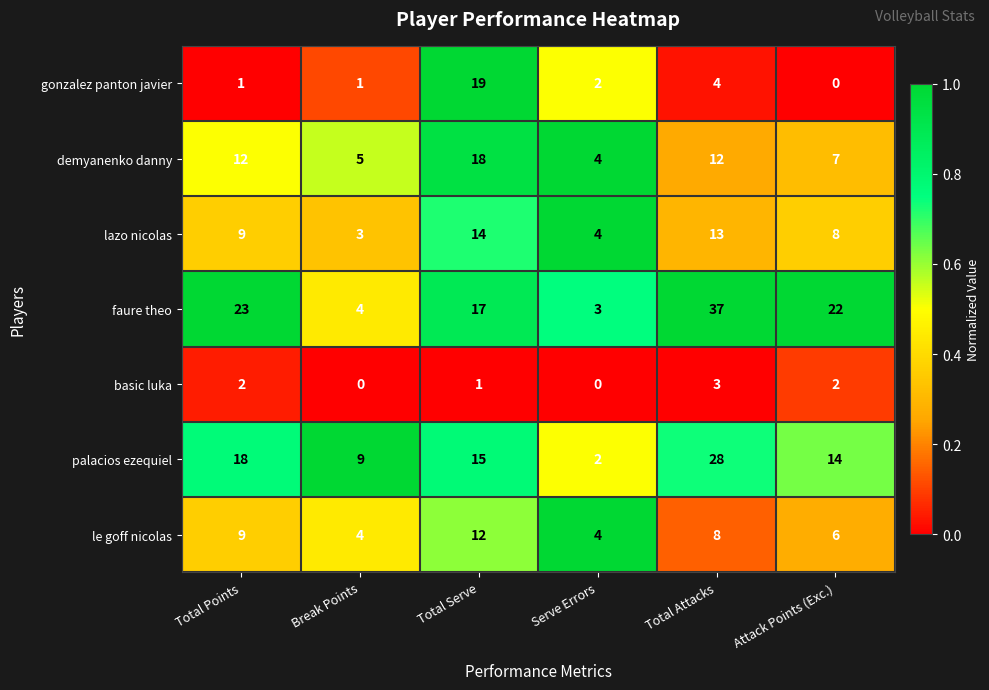

What is the difference between the second highest and minimum values in the gonzalez panton javier series?

4